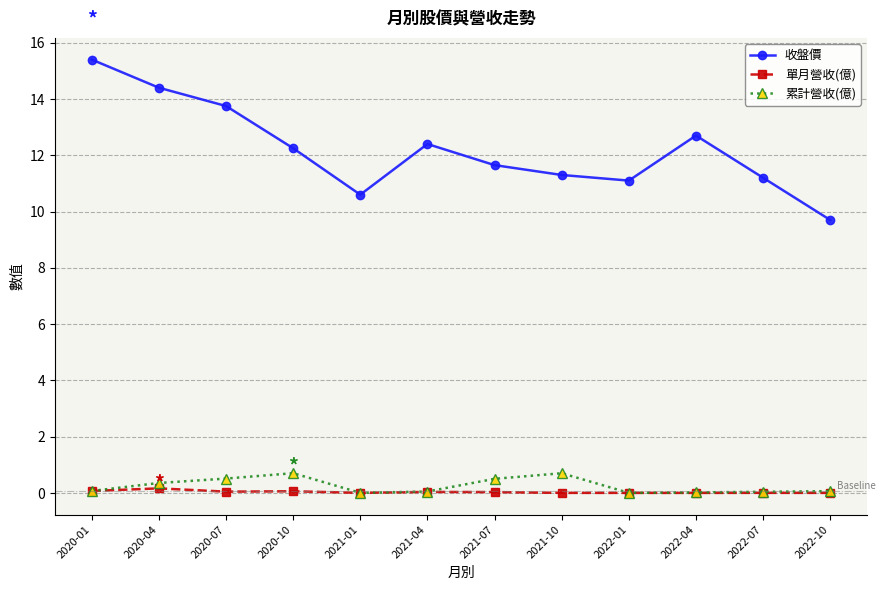

Which series has the largest total across all categories?

收盤價